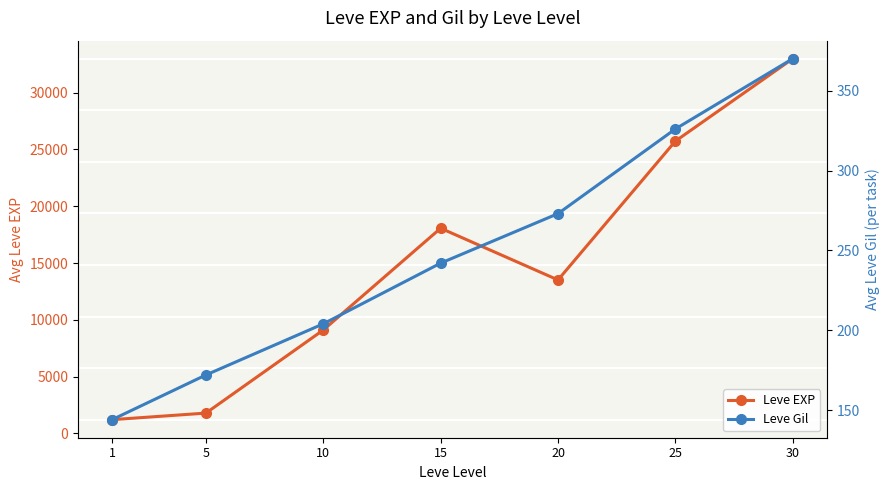

What is the difference between the maximum and minimum values in the Leve Gil series?

226